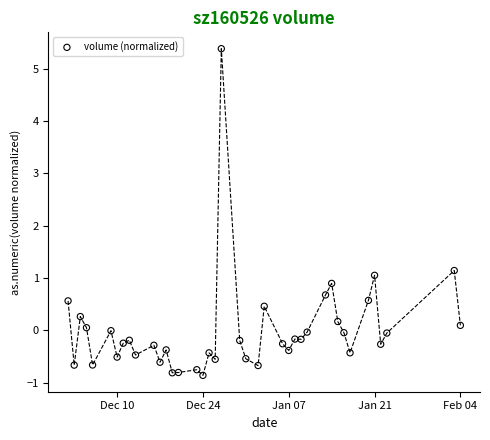

What Y value in the scatter plot is closest to 2?

1.1